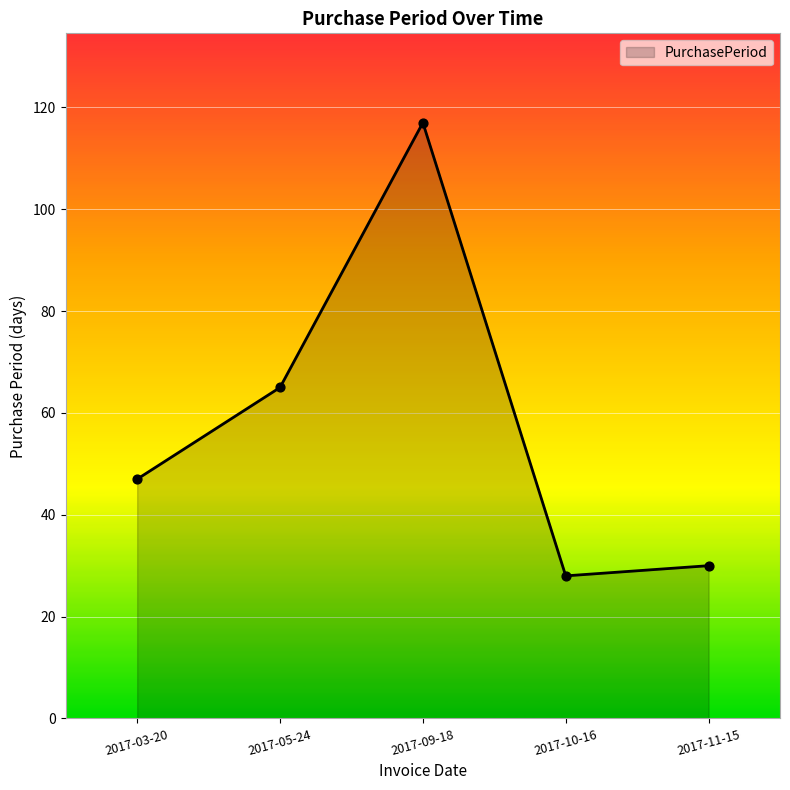

Which has a higher value, 2017-10-16 or 2017-05-24?

2017-05-24